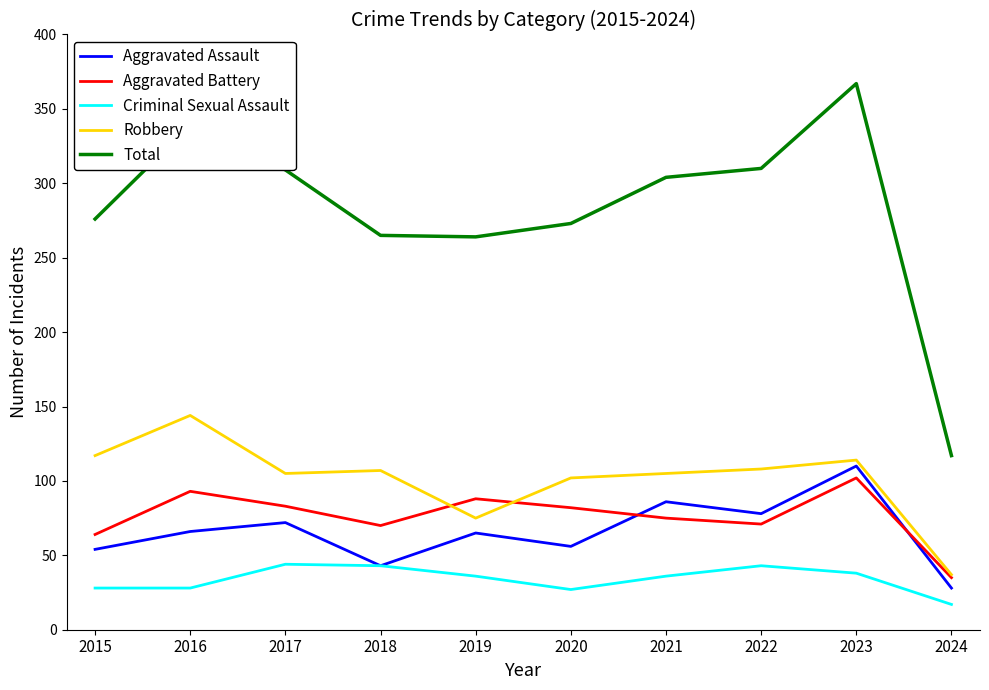

What is the sum of all Aggravated Battery values?

763